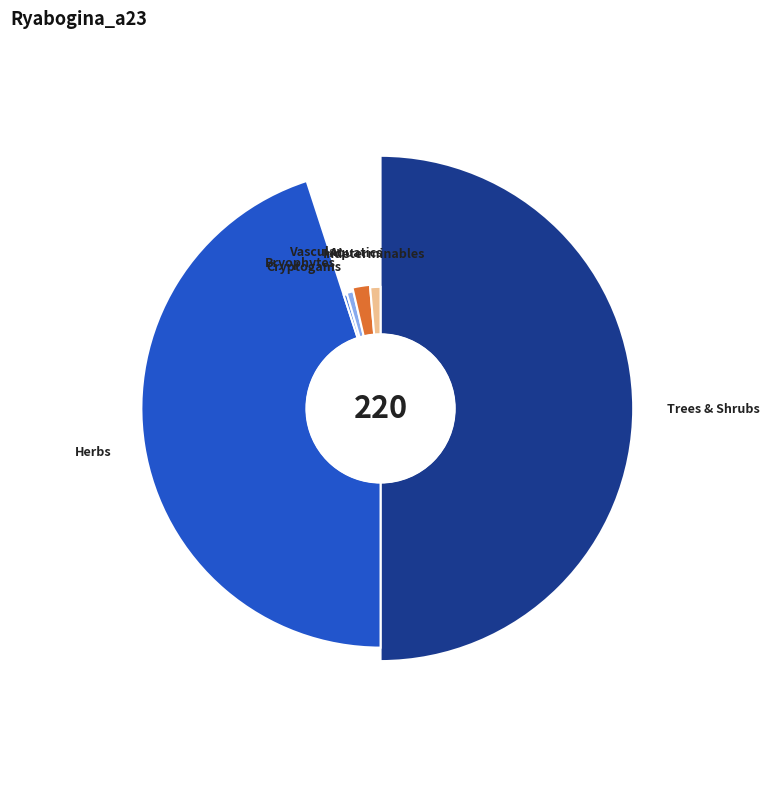

To the nearest percent, what percentage of the pie is VACR?

1%